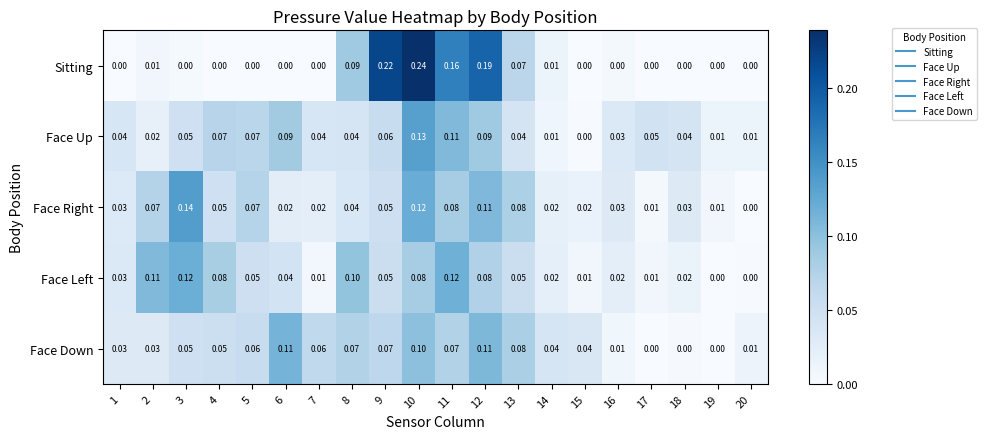

Is the value of Face Left at 16 greater than the value of Sitting at 6?

Yes